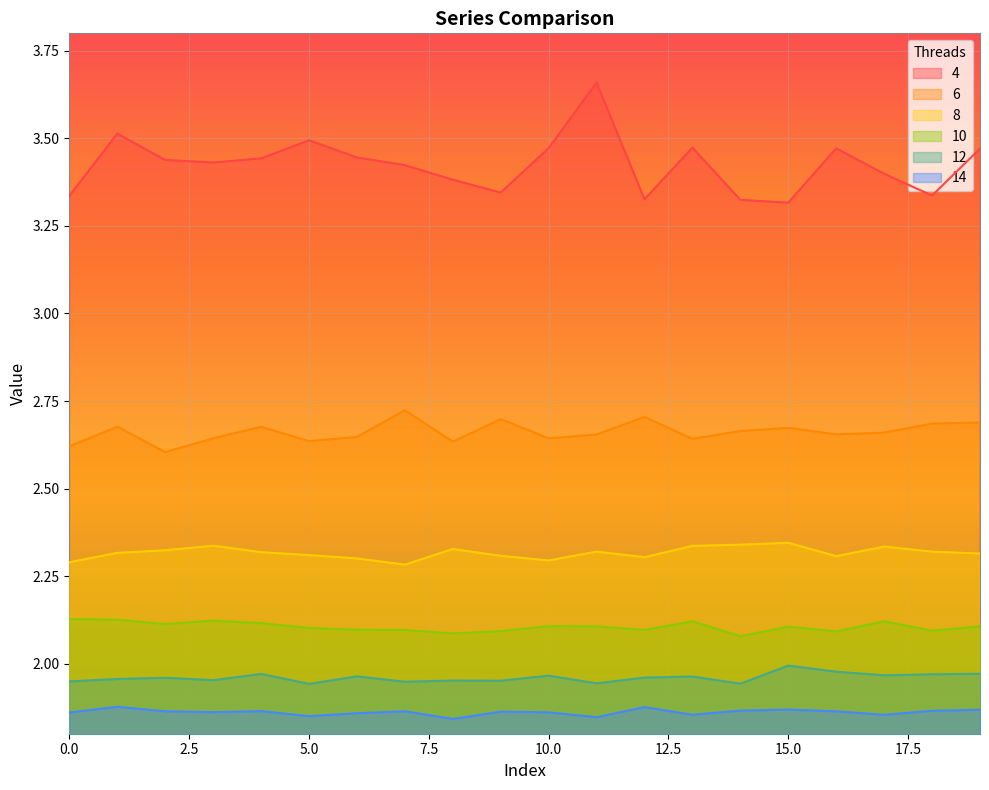

How many lines are shown in the chart?

6